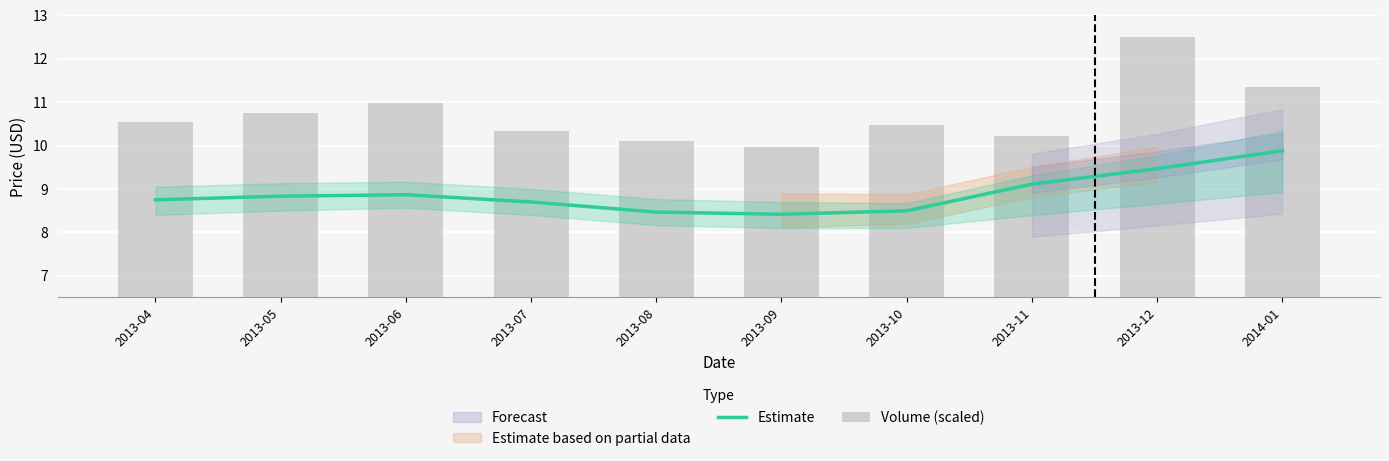

Between 2013-08 and 2013-10, which is larger?

2013-10